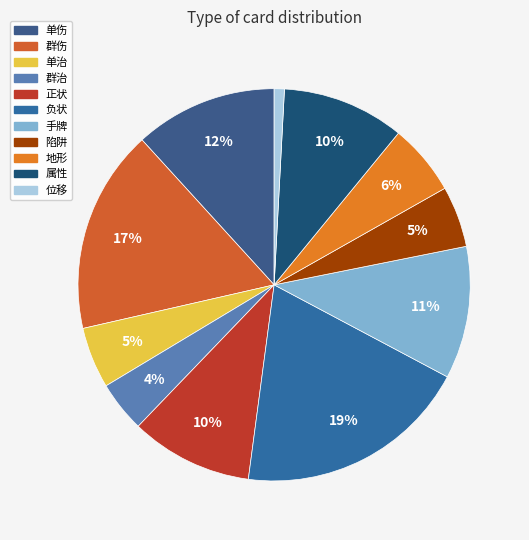

Is 属性 the majority of the pie?

No